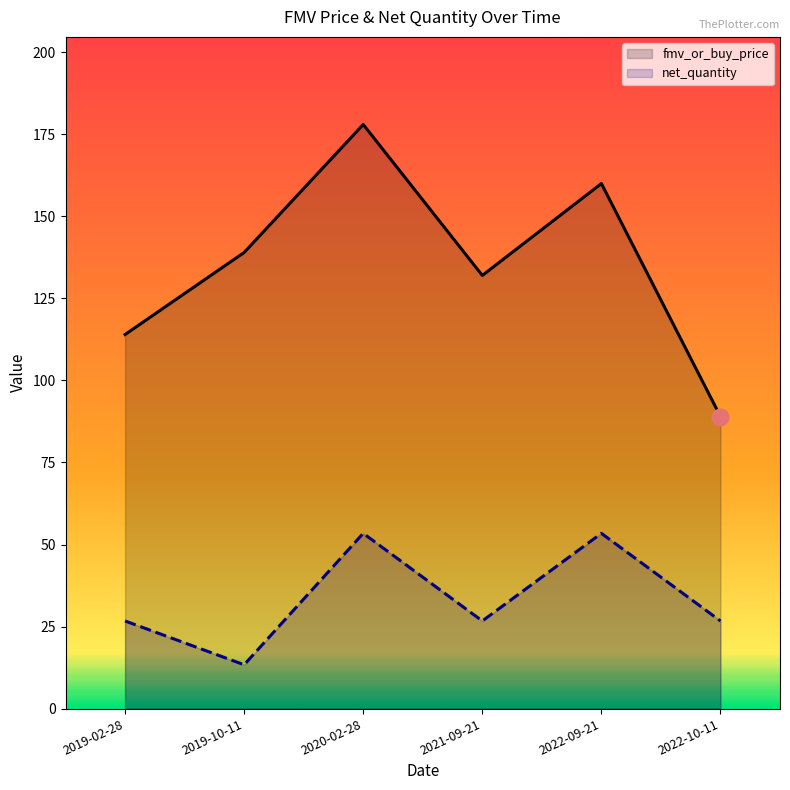

Where is the first local minimum for fmv_or_buy_price?

2021-09-21